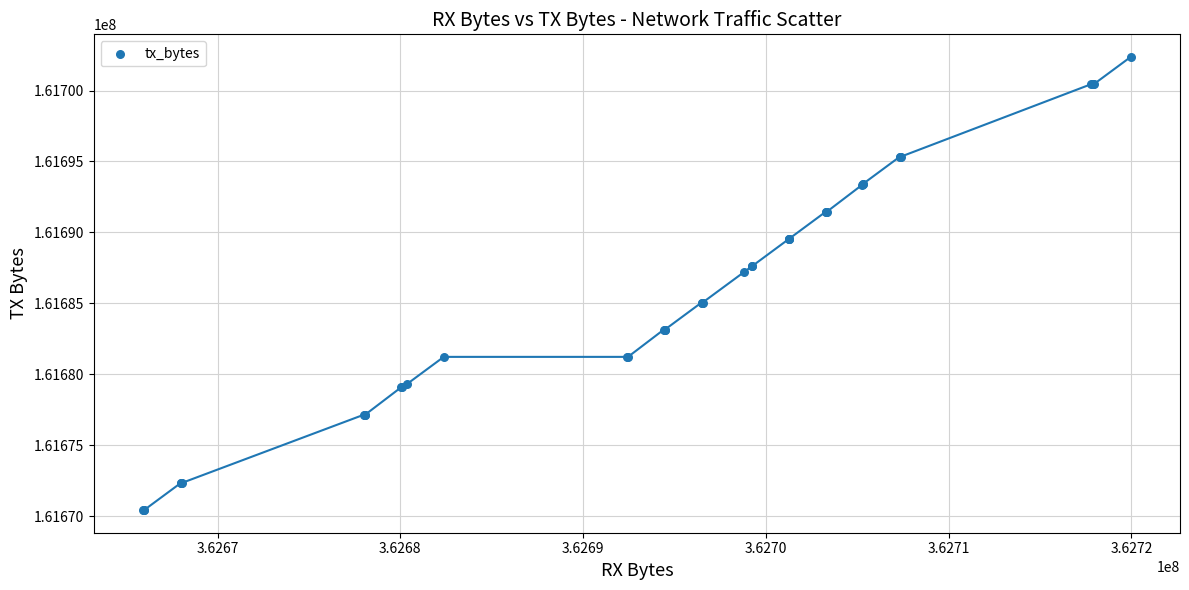

What Y value in the scatter plot is closest to 161686394?

161687186